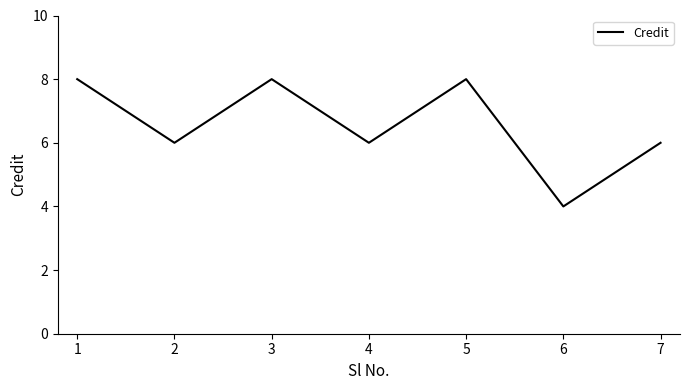

At which label does the data first exceed 6?

1